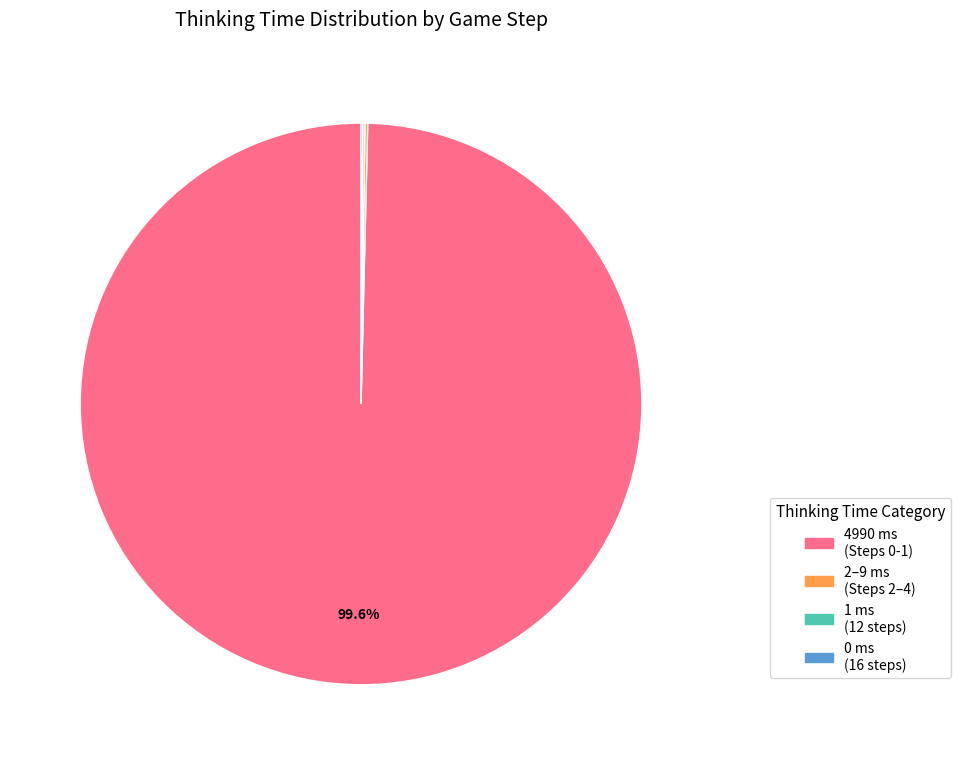

Does any single category account for the majority?

Yes